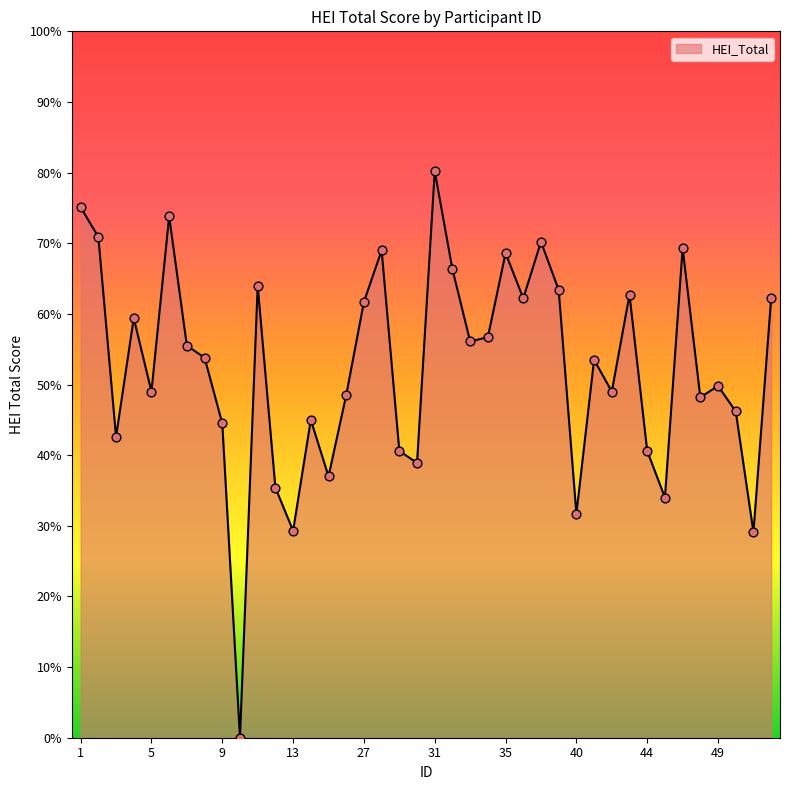

What is the greatest value displayed?

80.2